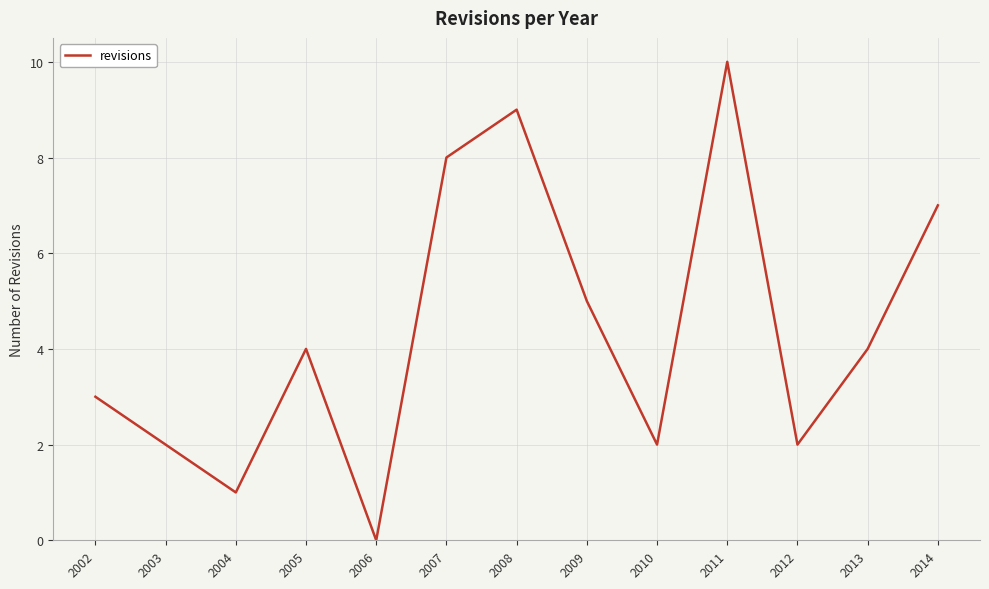

What value does the data have at 2014?

7